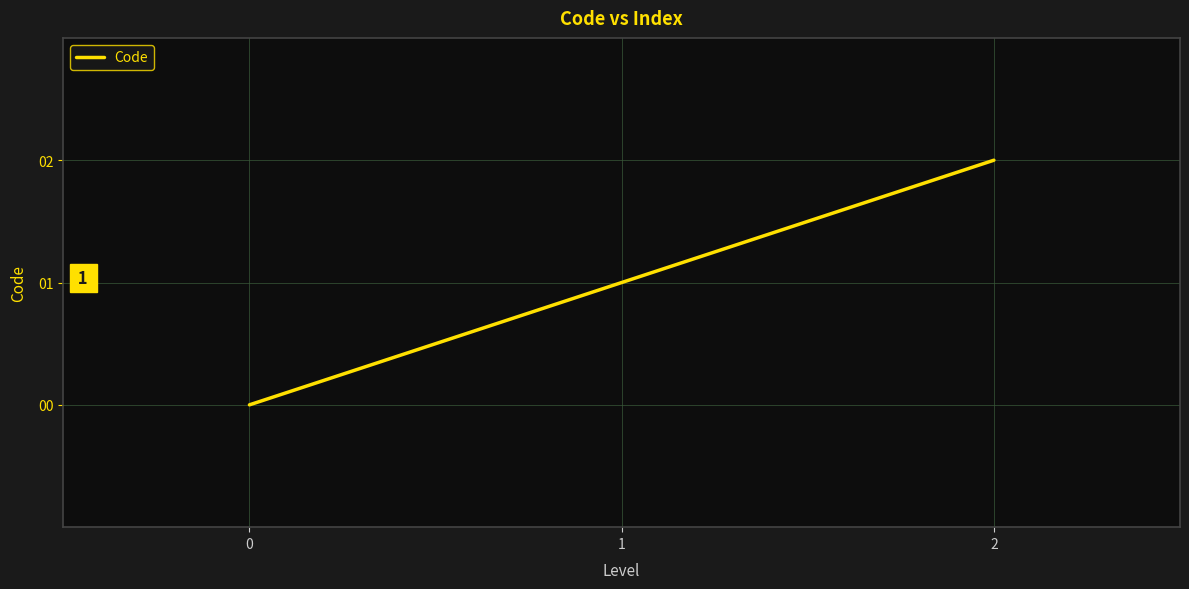

True or false: the data shows 2 at 2.

True